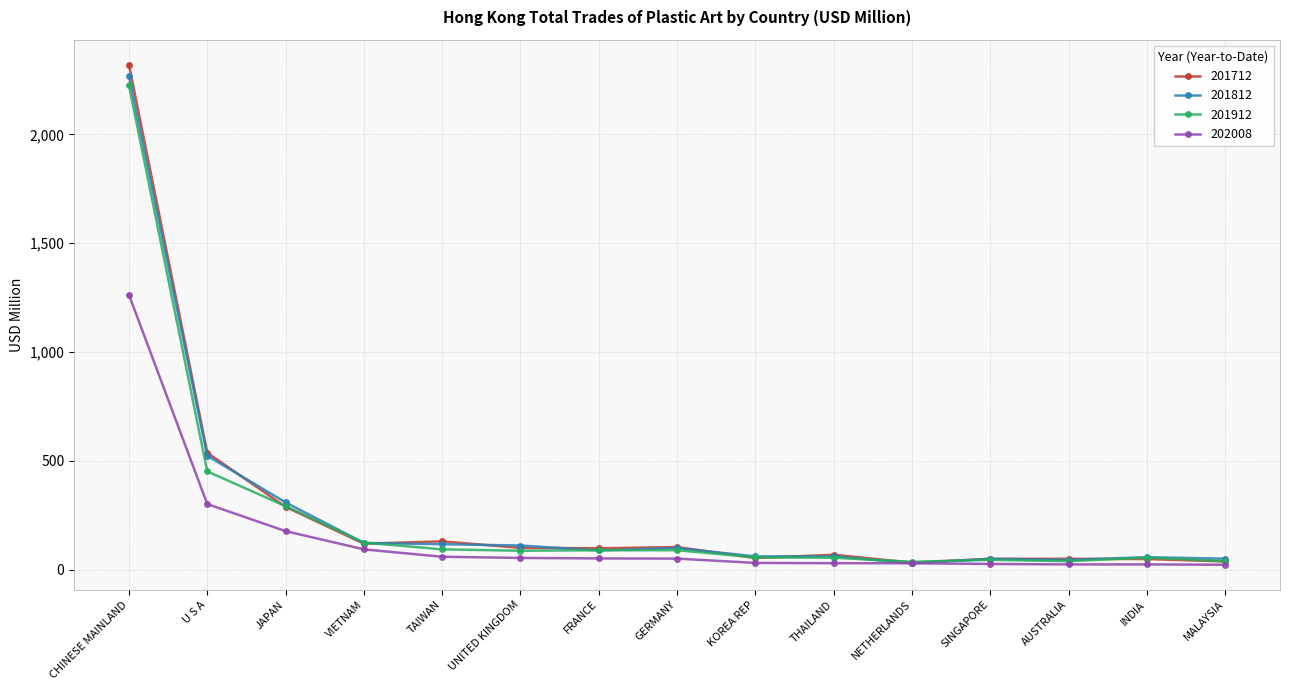

At which category is the sum across all series the highest?

CHINESE MAINLAND